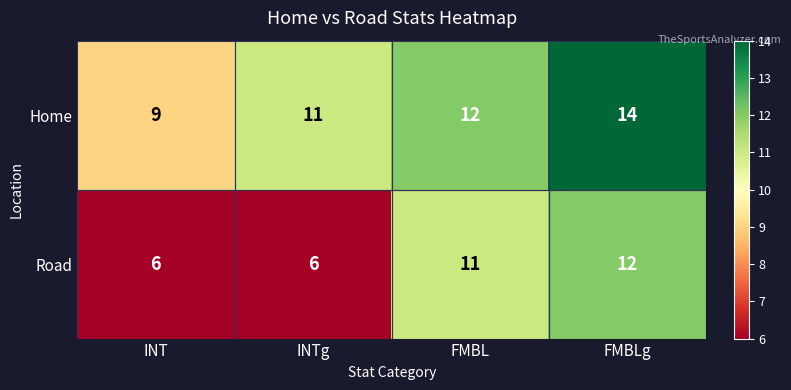

Rank the series by their average value, from highest to lowest.

Home, Road